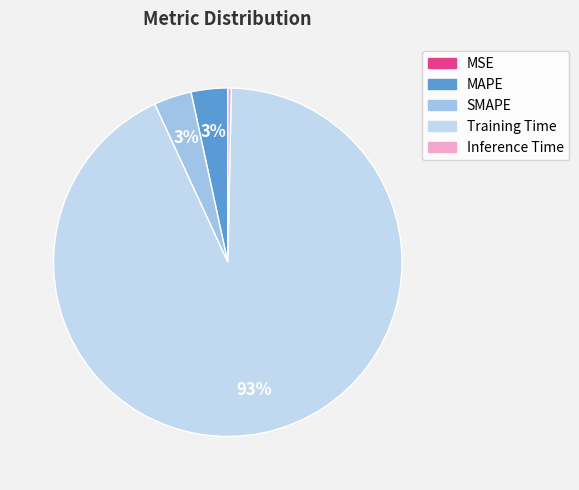

Which slice is the smallest?

MSE